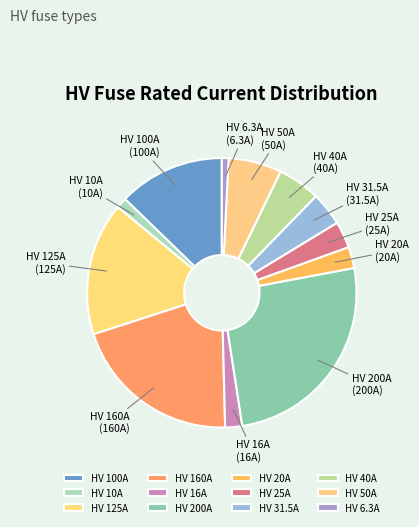

Do HV 31.5A and HV 20A together represent more than half of the pie?

No